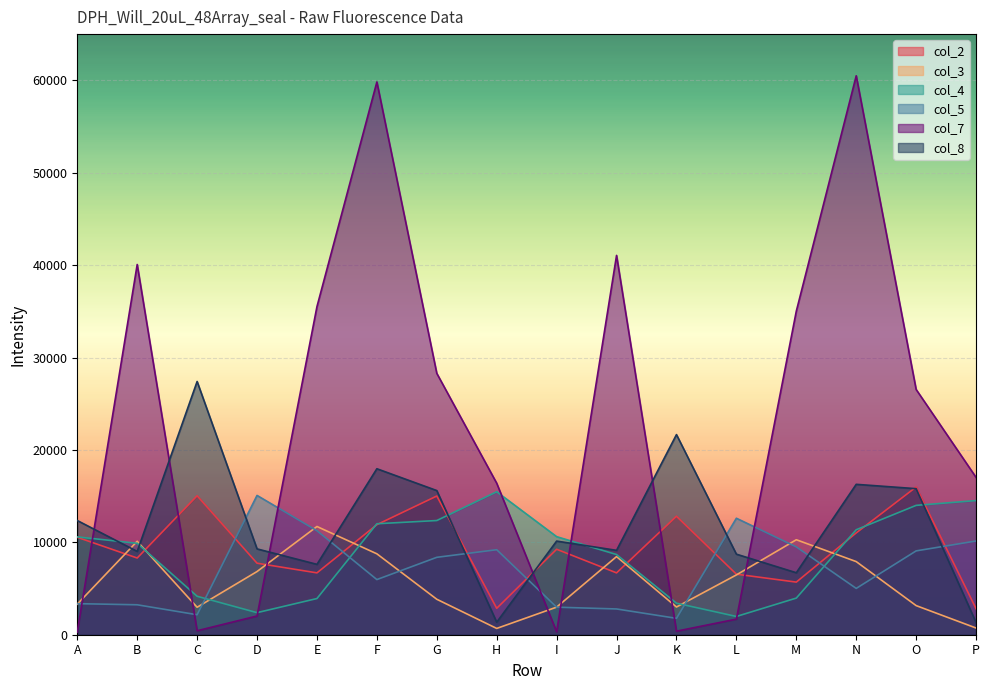

Read the col_5 value at A, to the nearest 10.

3360